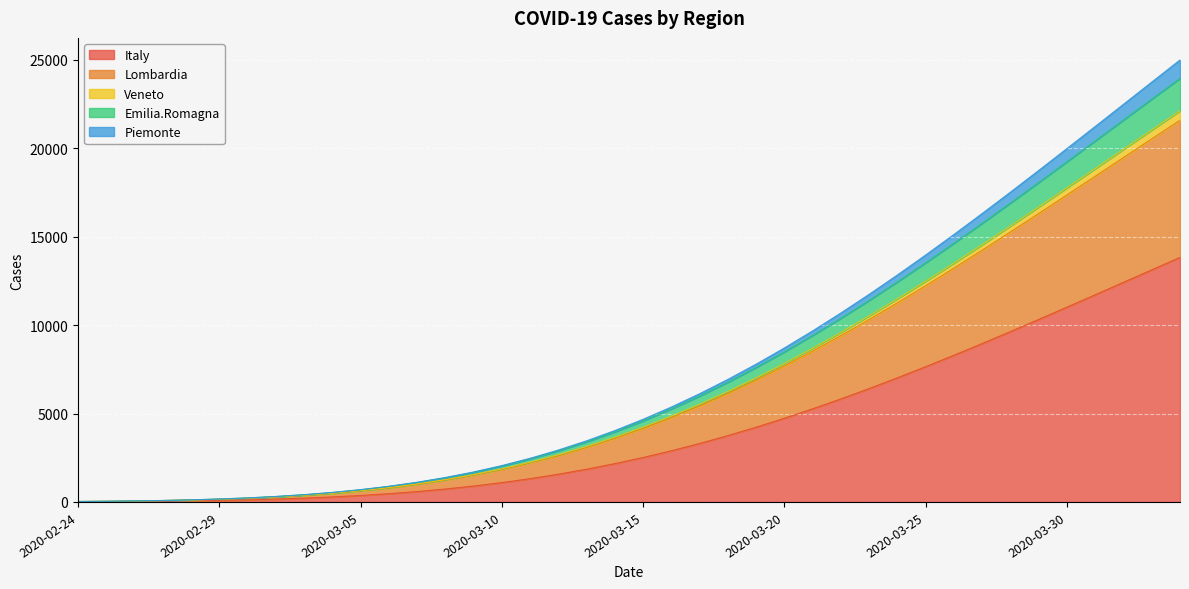

How many values in the Italy series are below 2514?

20